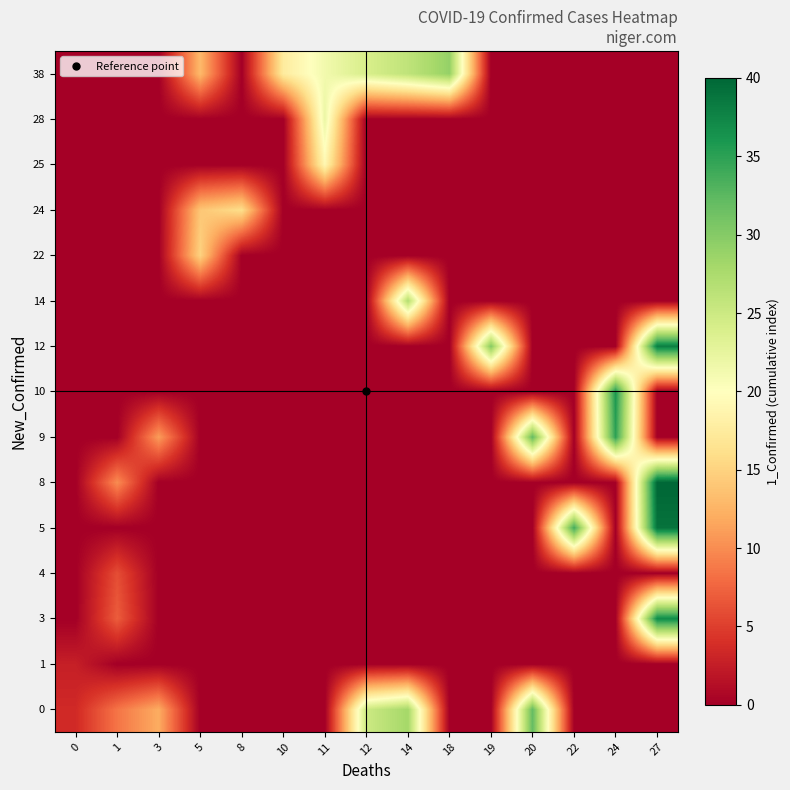

Which series changed the most between 11 and 12?

row_0